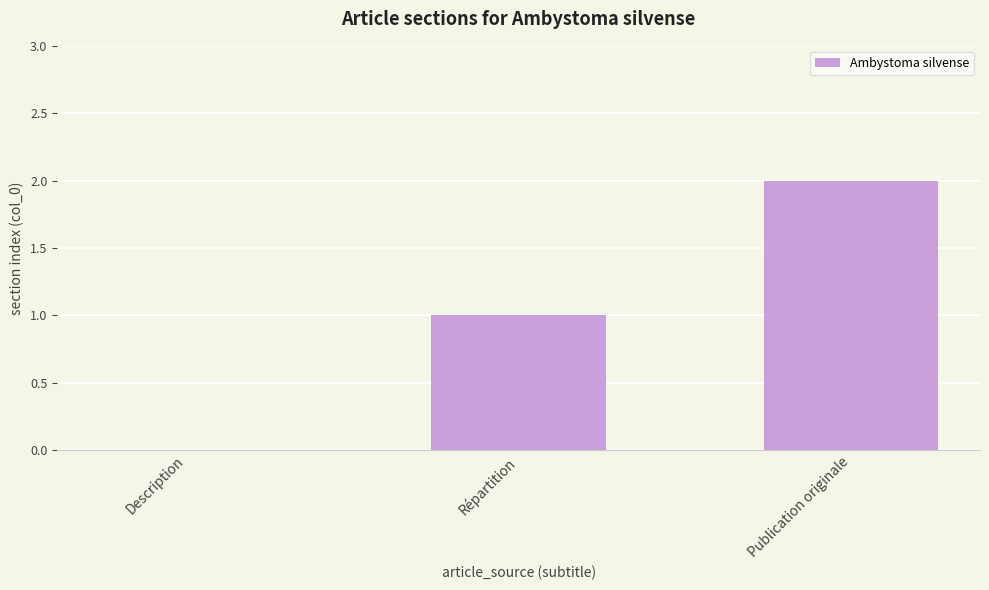

The value at Description is 1. True or false?

False